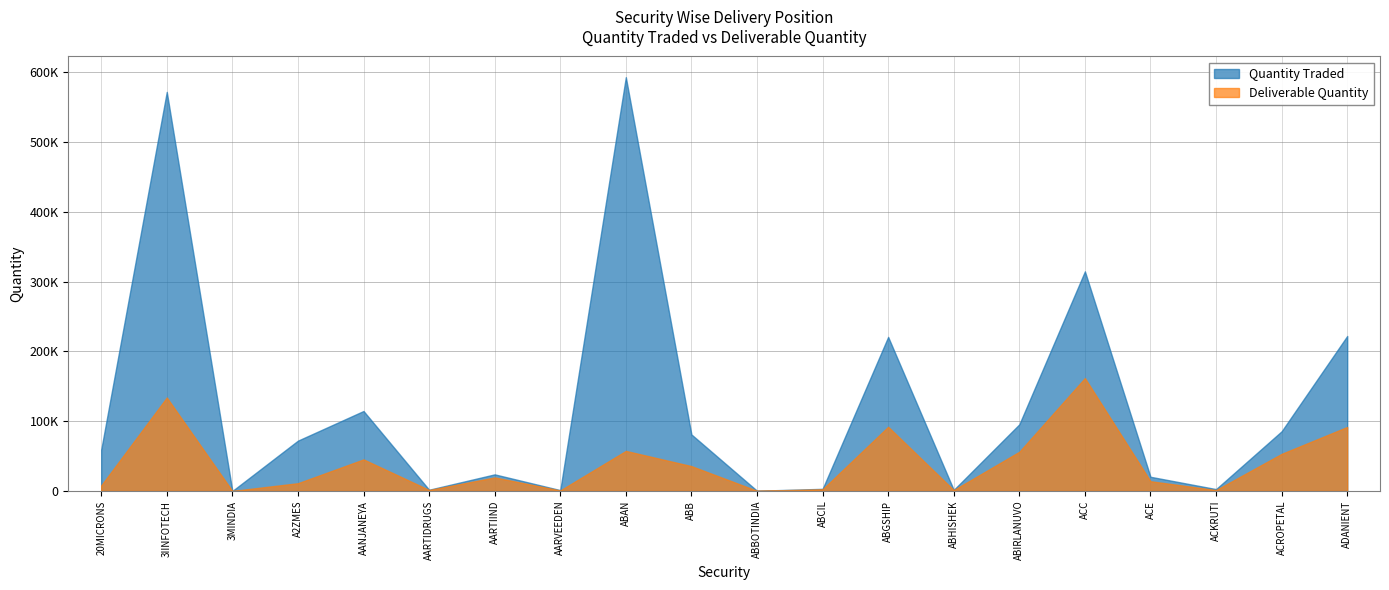

What is the label of the 12th point from the left?

ABCIL